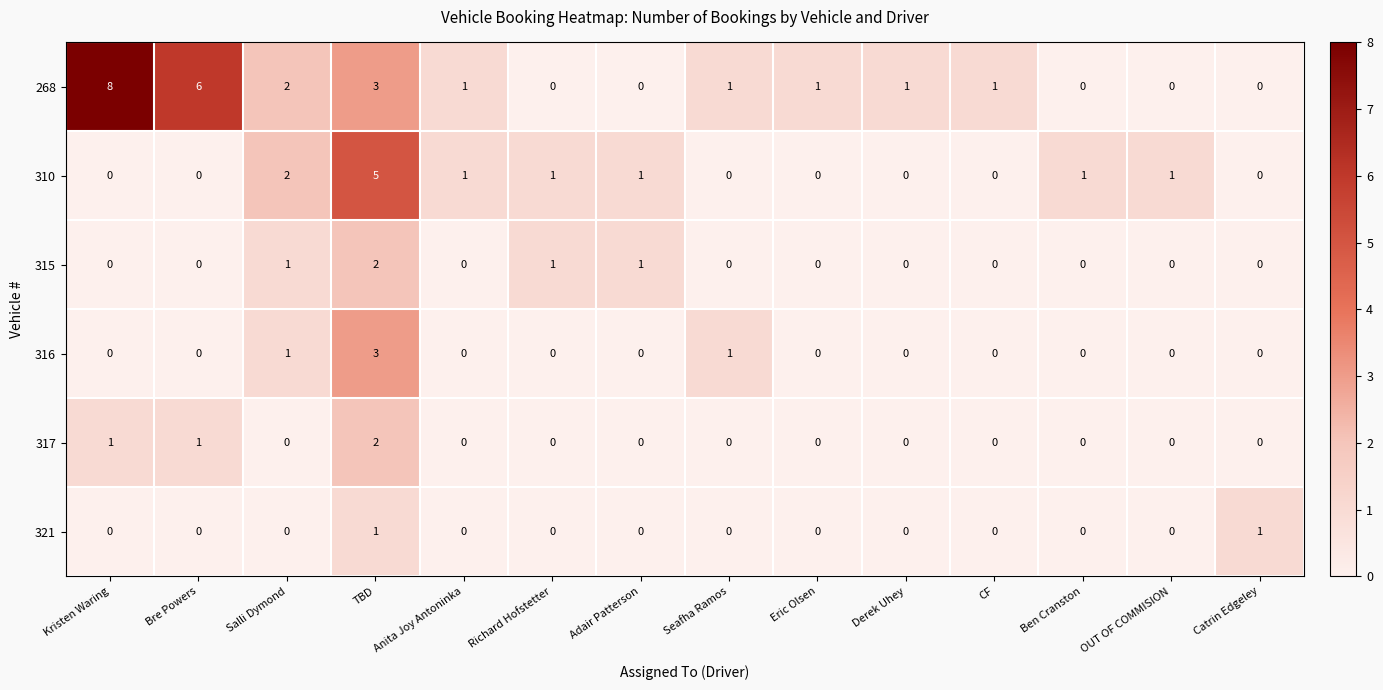

Which series changed the most between Salli Dymond and Richard Hofstetter?

268